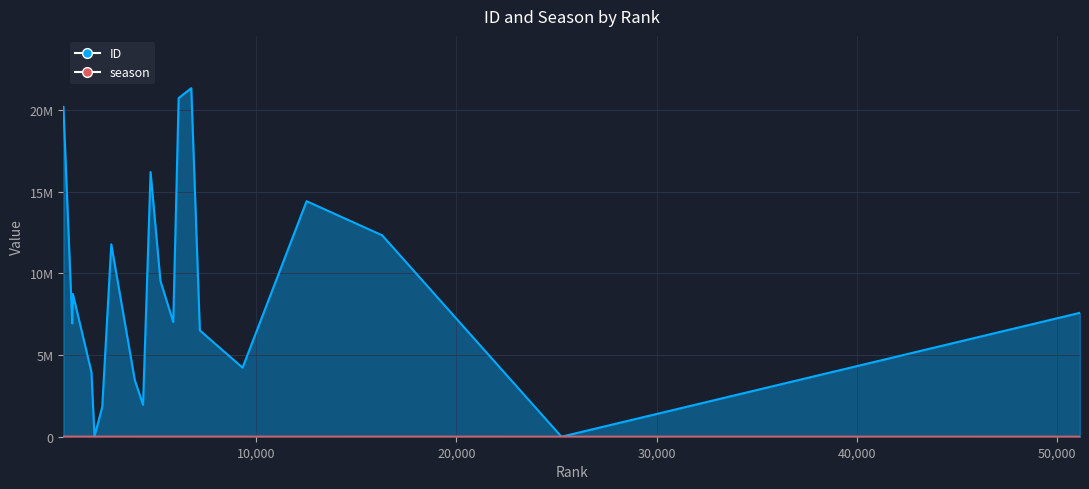

Is the value of ID at 1780 greater than the value of season at 6764?

Yes